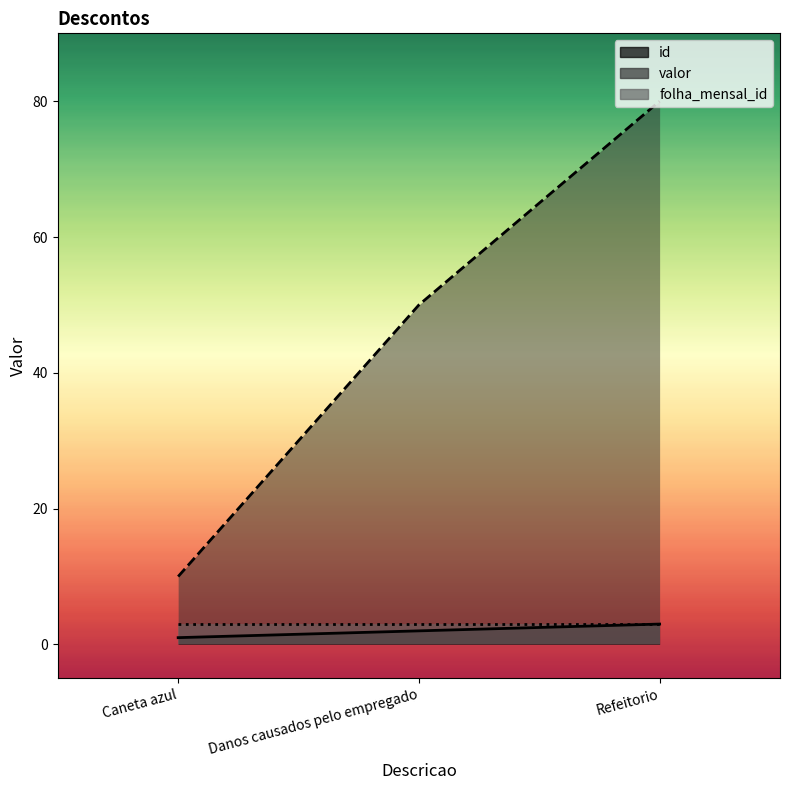

The value of folha_mensal_id at Caneta azul is 3. True or false?

True